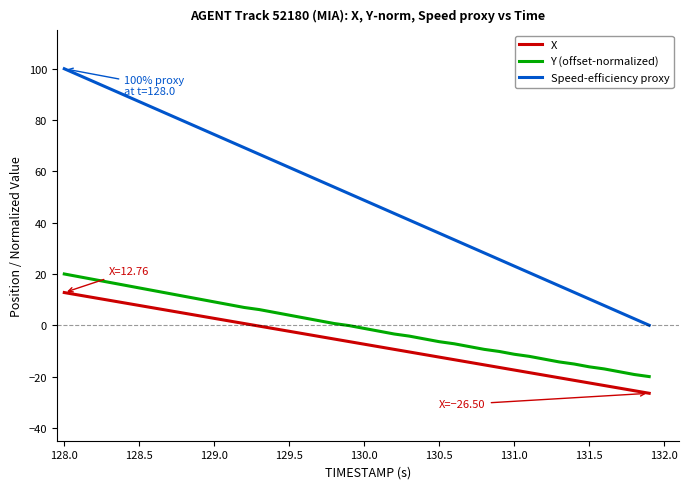

Is this an area chart (filled region under the line)?

No